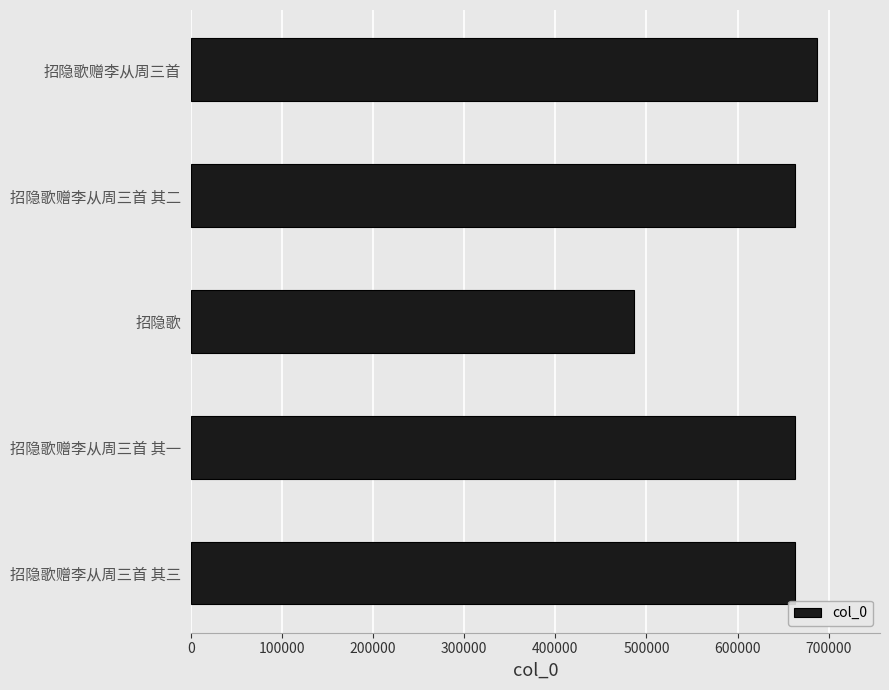

Which category has the highest value across all series?

招隐歌赠李从周三首